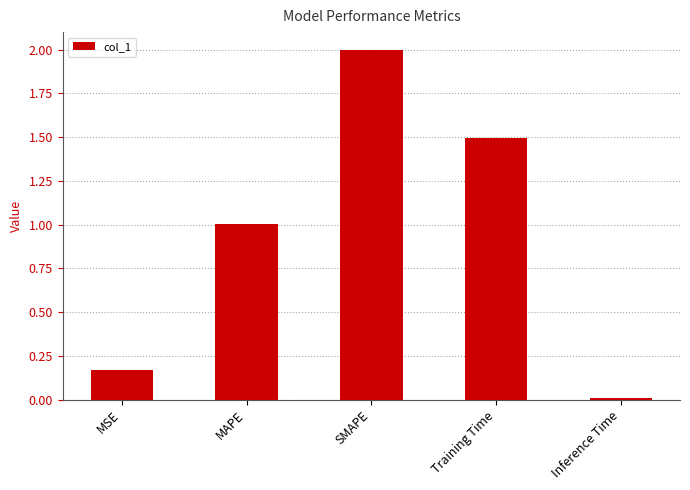

Rank the categories by value from lowest to highest.

Inference Time, MSE, MAPE, Training Time, SMAPE